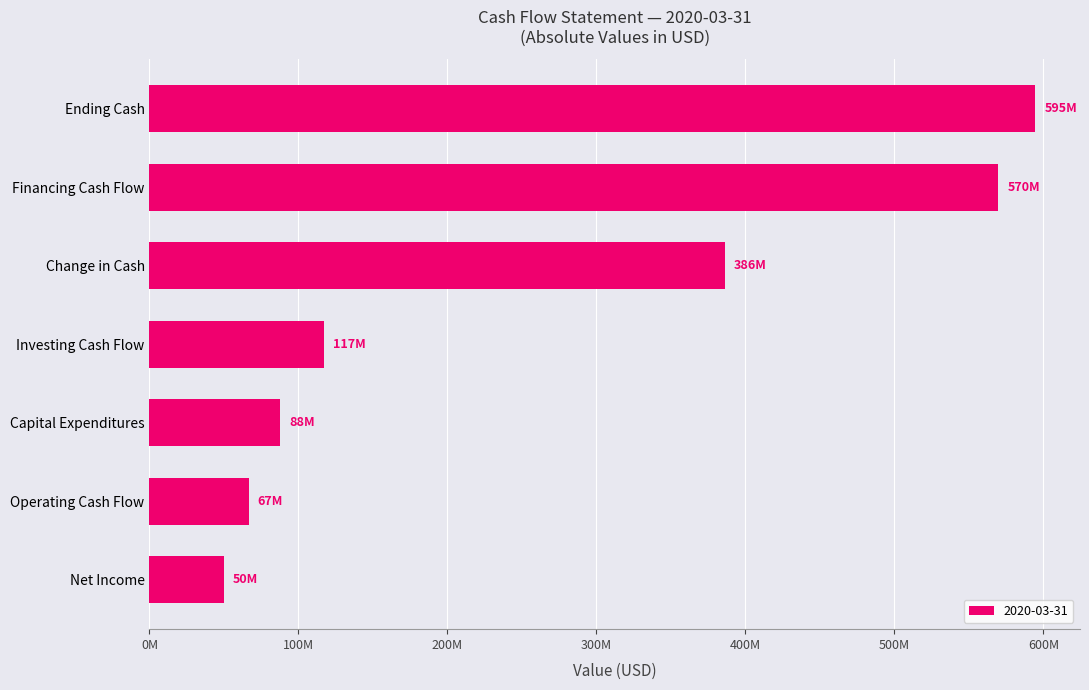

At which category does the chart reach its minimum across all series?

Net Income